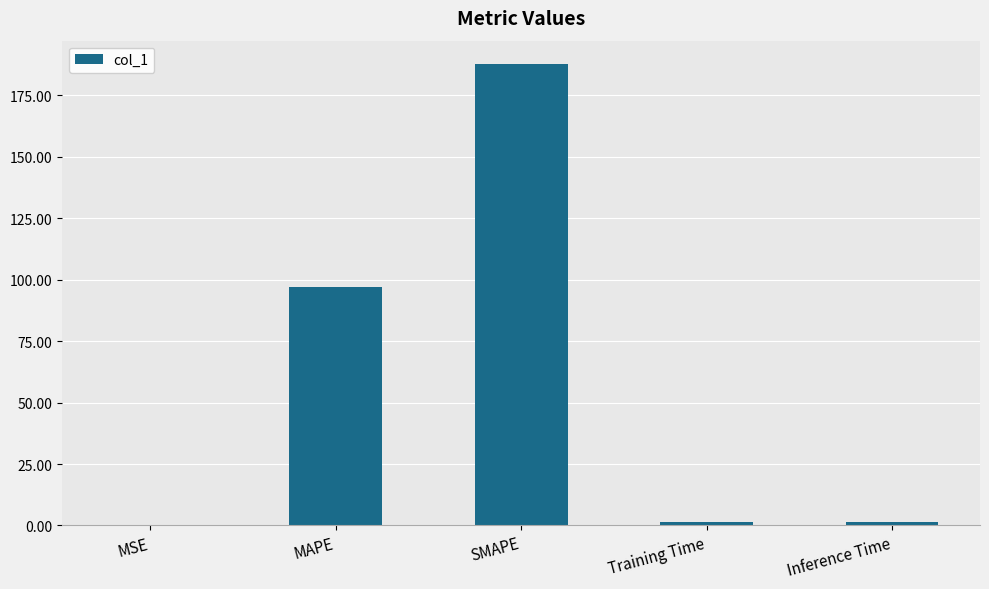

Are the bars grouped side by side (vs. stacked)?

No